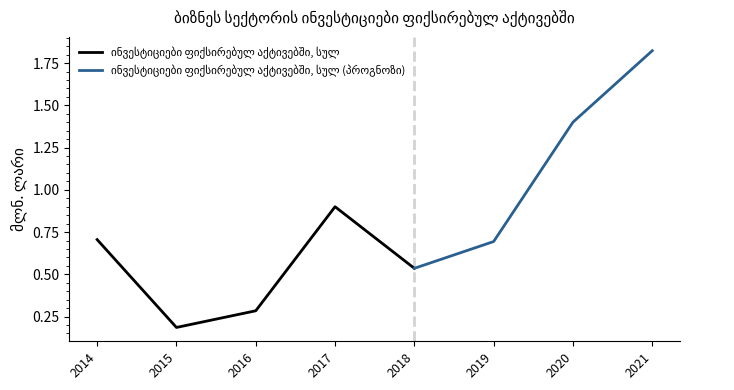

Rank the categories by value from lowest to highest.

2015, 2016, 2018, 2019, 2014, 2017, 2020, 2021